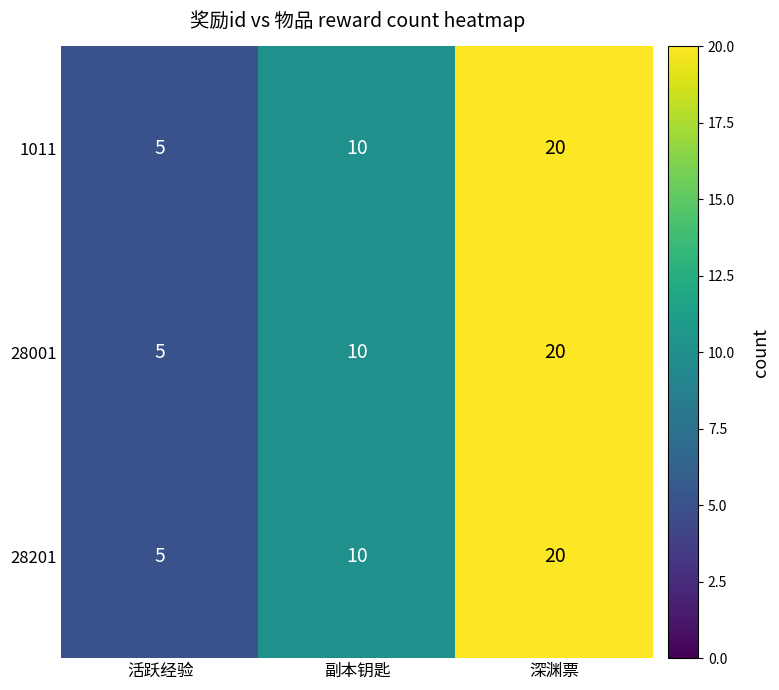

Count the number of categories in the chart.

3